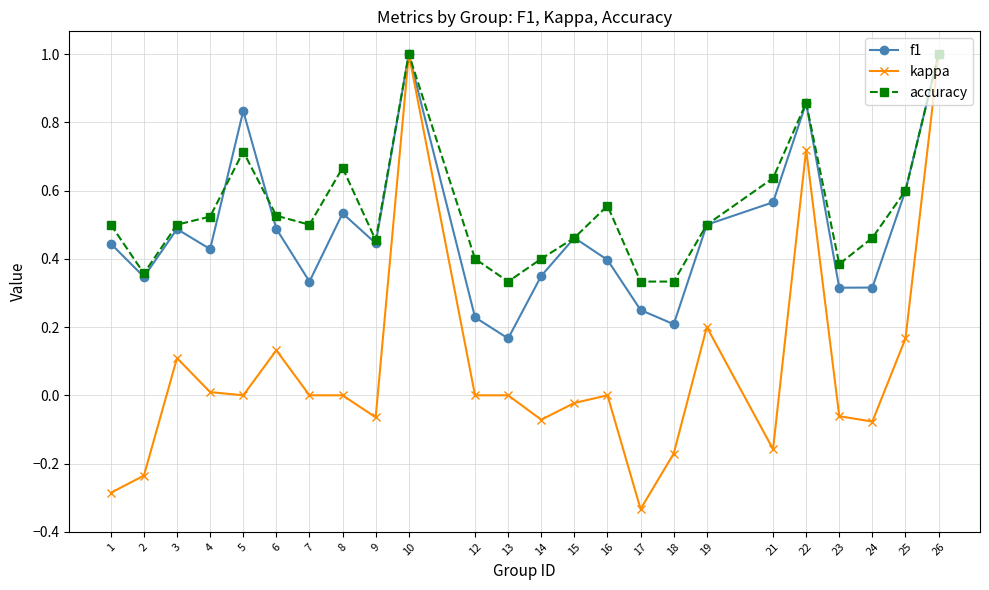

Where is the first local maximum for f1?

3